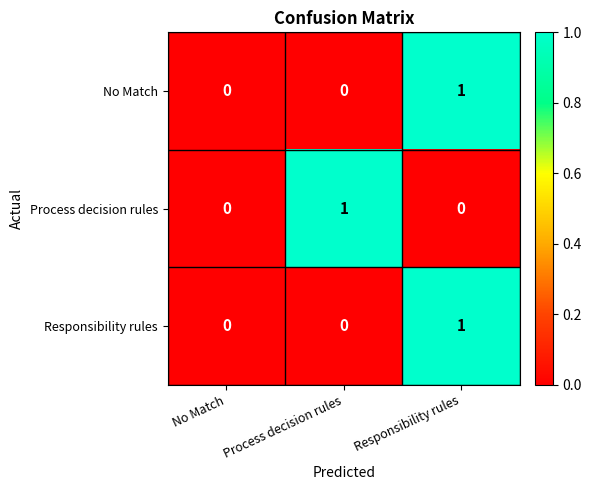

The value of Responsibility rules at Responsibility rules is 0. True or false?

False